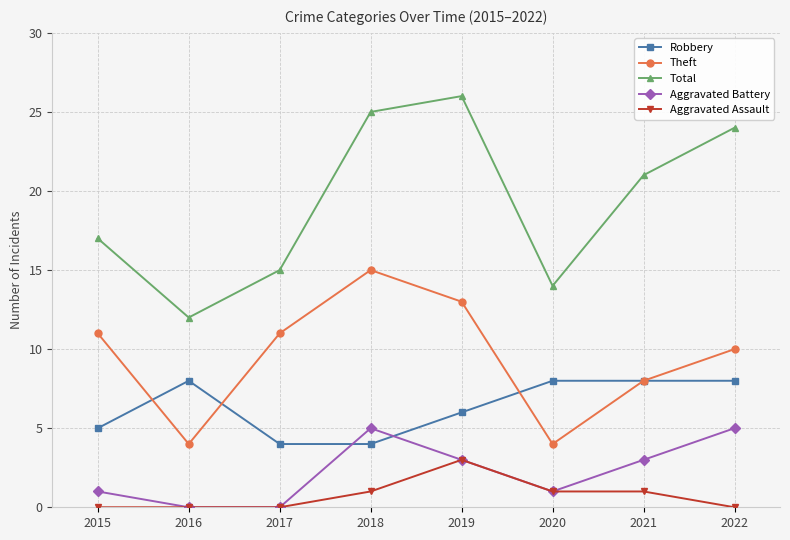

True or false: Aggravated Assault and Robbery intersect in this chart.

False